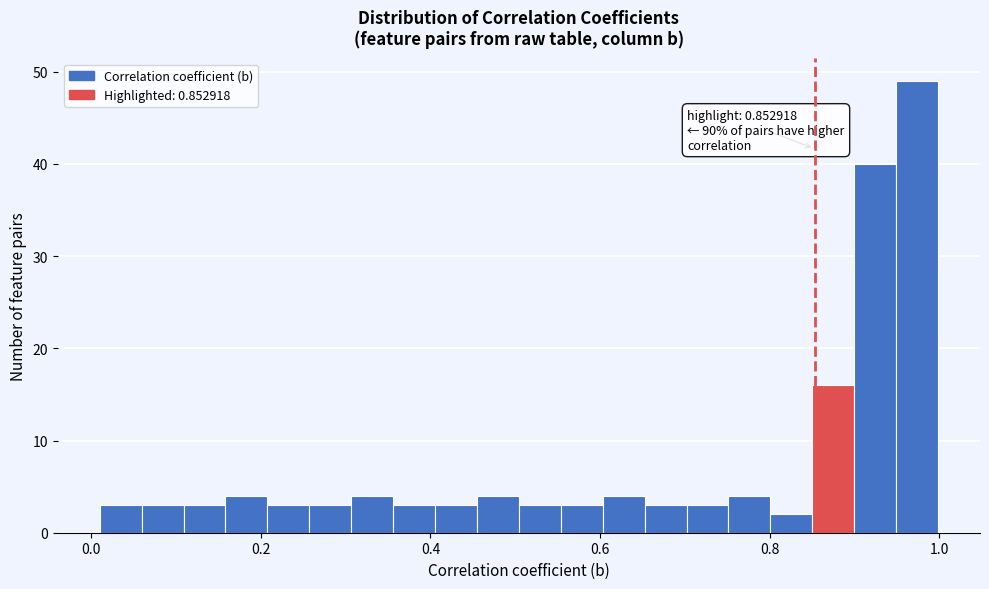

Around what value on the x-axis is the tallest bar? Give the approximate position of its centre, as read against the axis.

0.98